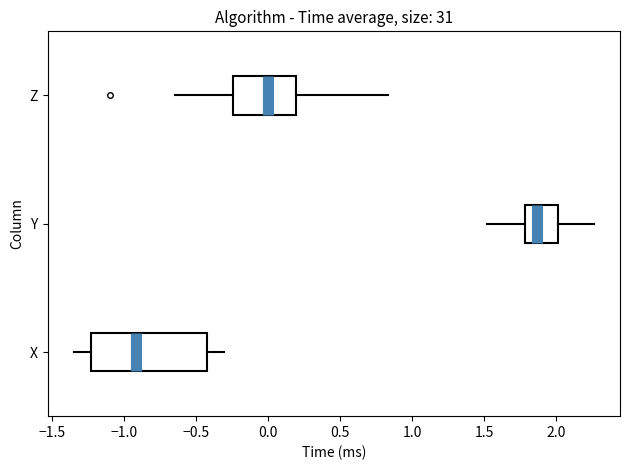

Comparing the boxes themselves (not the whiskers), which one is the widest?

X